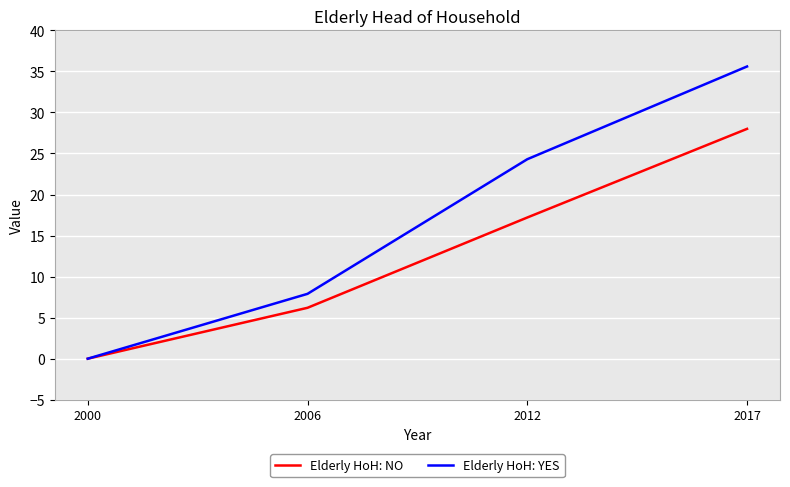

Where is Elderly HoH: YES nearest to the value 17?

2012